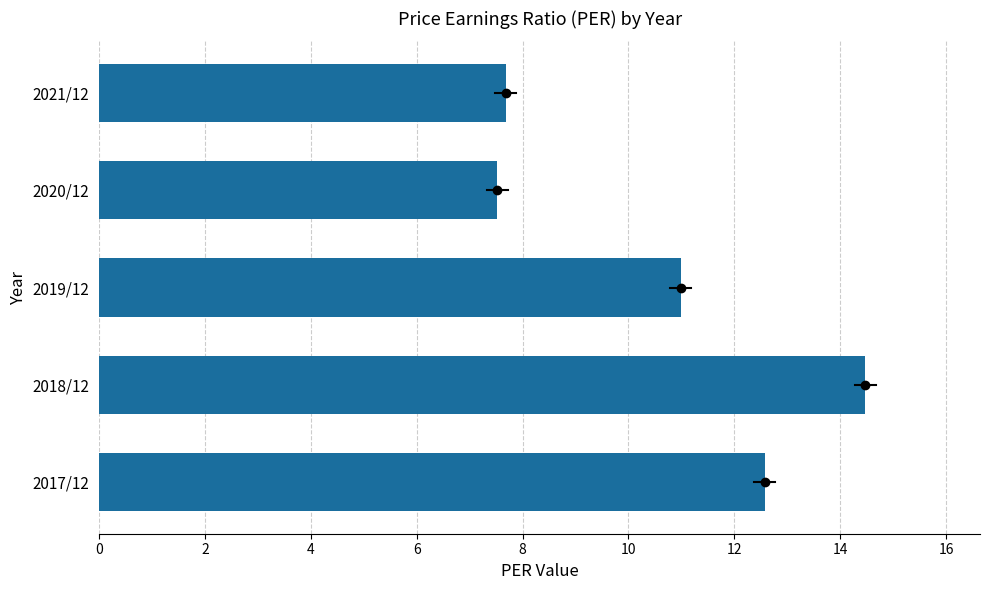

At which label is the value closest to 10?

2019/12